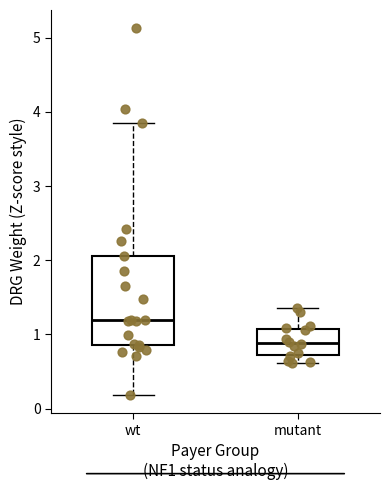

Reading left to right, read every box against the y-axis: the position of its median line, the range the box covers, and the ends of its whiskers. The values are not printed on the chart, so give them approximately, as read against the axis.

wt: median 1.2, box 0.9 to 2.1, whiskers 0.2 to 3.8
mutant: median 0.9, box 0.7 to 1.1, whiskers 0.6 to 1.4